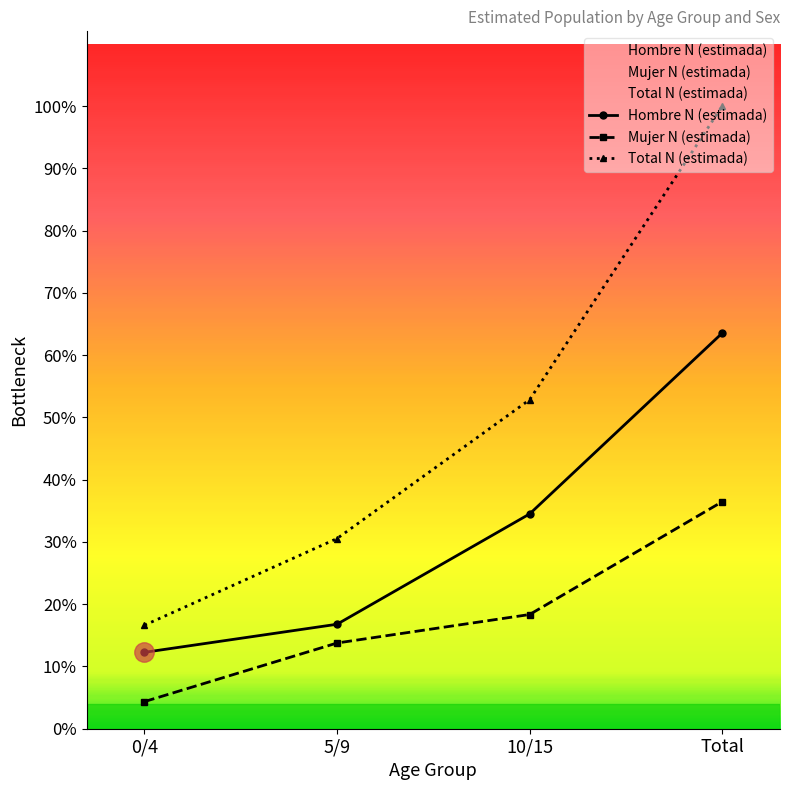

Rank the series at Total from highest to lowest value.

Total N (estimada), Hombre N (estimada), Mujer N (estimada)